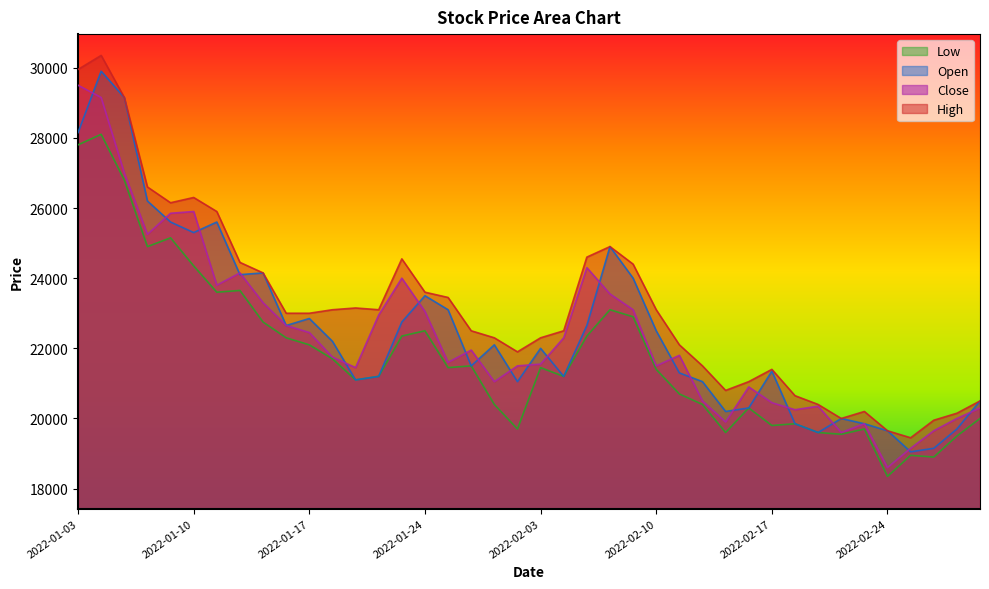

True or false: Close and Low cross at least once.

False